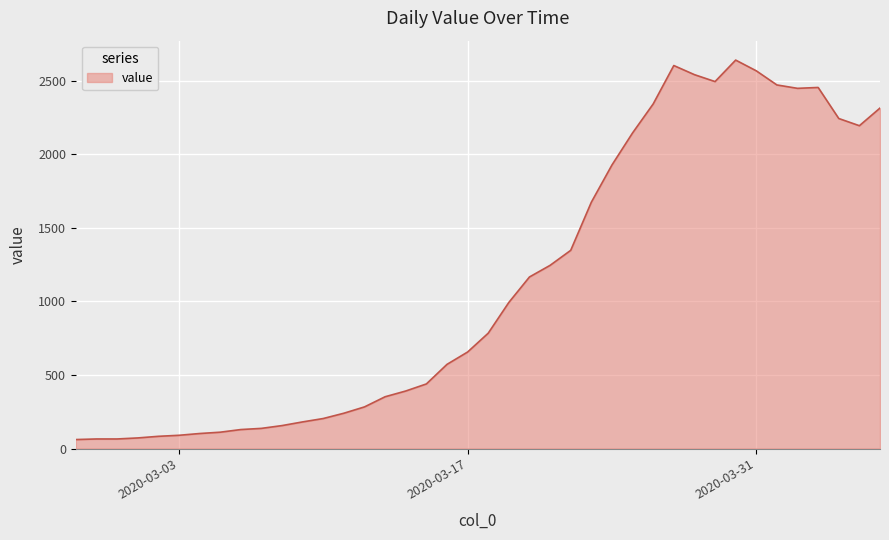

Does the chart display data point markers on the line(s)?

No